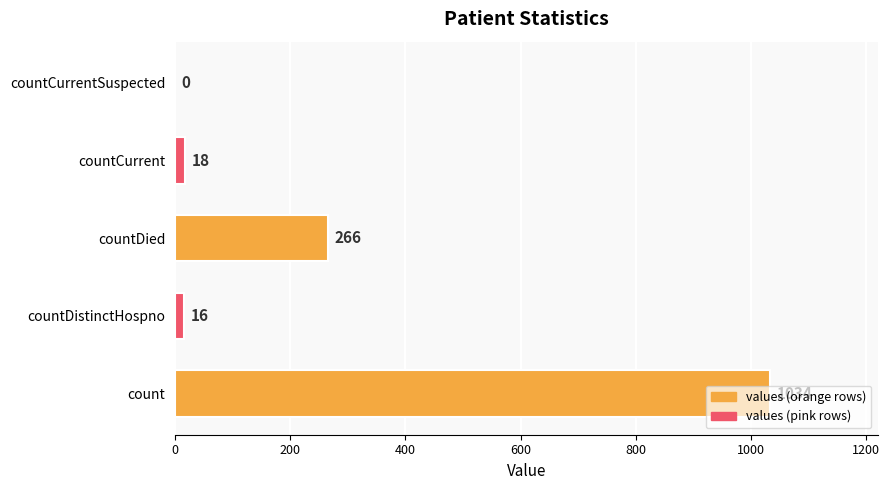

What is the change in value from count to countCurrentSuspected?

-1034